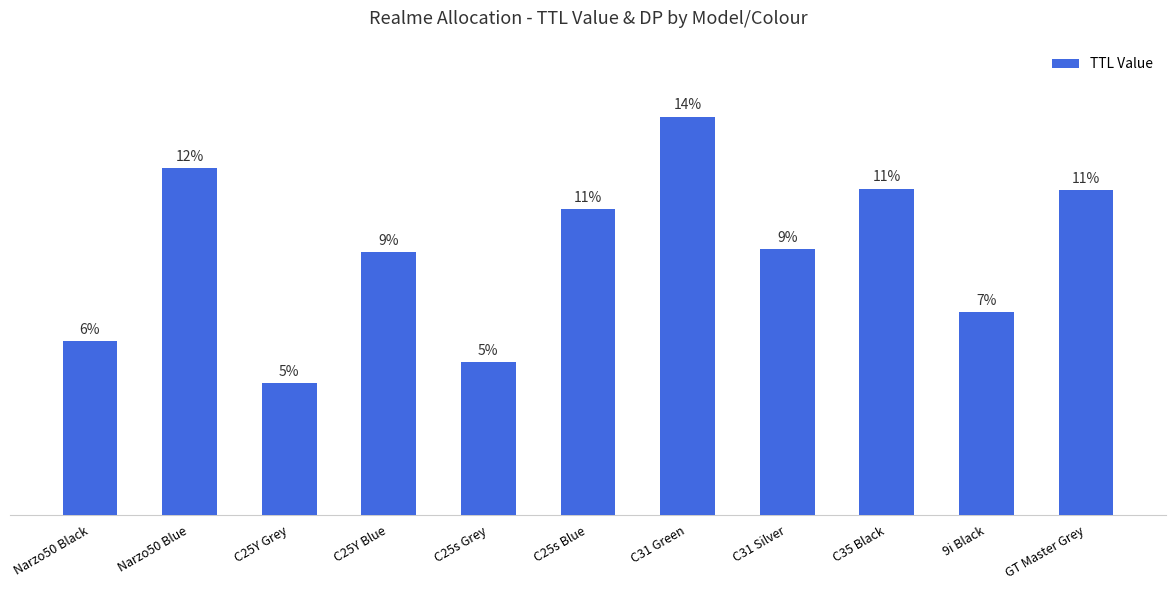

Does the chart contain any negative values?

No